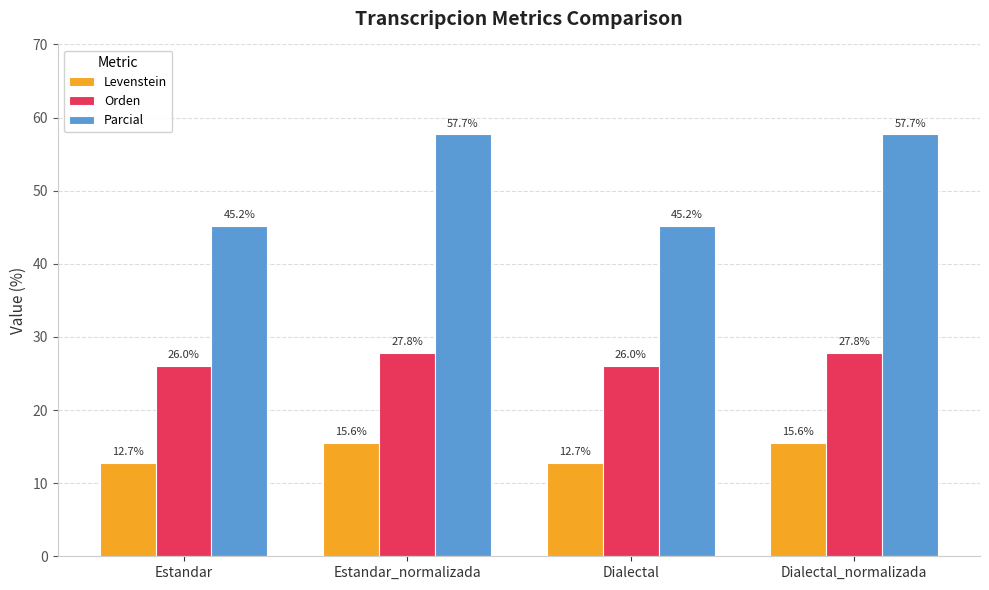

Is it true that Parcial equals 45.2 at Estandar?

True